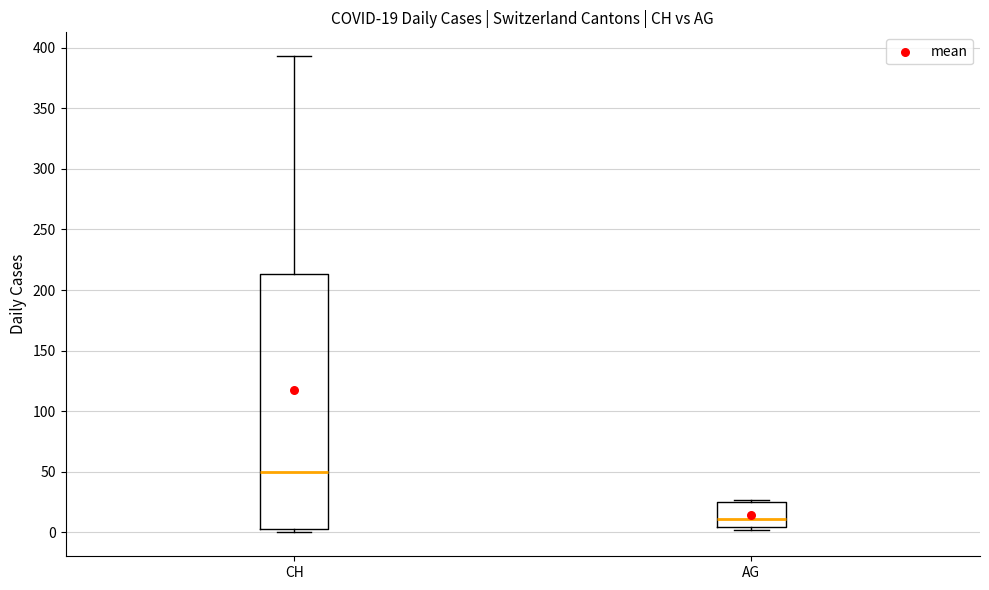

Which box's median line is the lowest?

AG